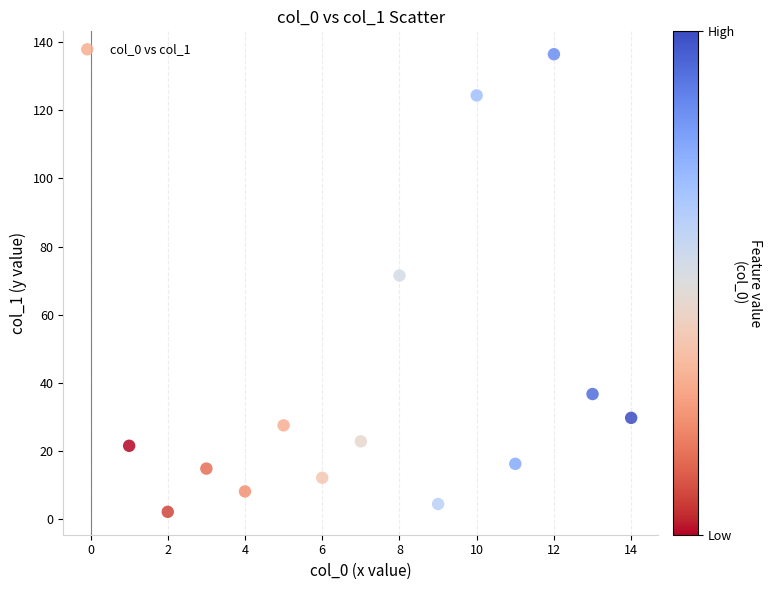

What Y value in the scatter plot is closest to 69?

71.5